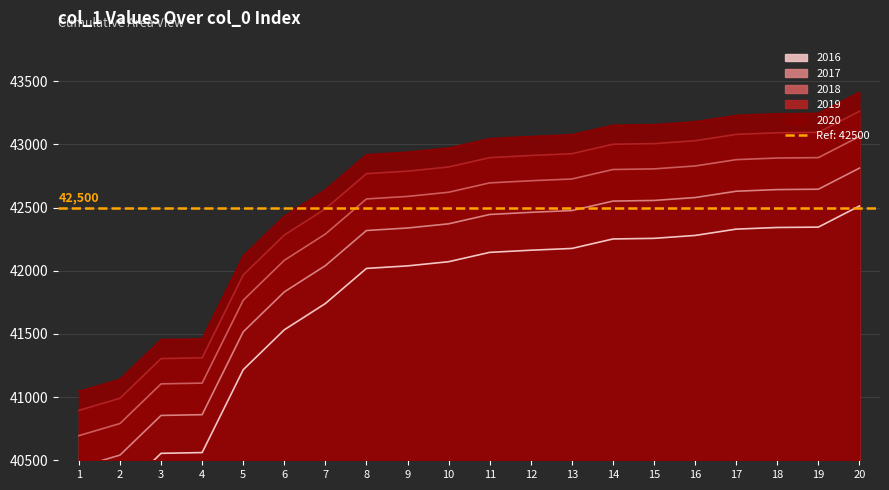

List the labels in order of value, largest first.

20, 19, 18, 17, 16, 15, 14, 13, 12, 11, 10, 9, 8, 7, 6, 5, 4, 3, 2, 1